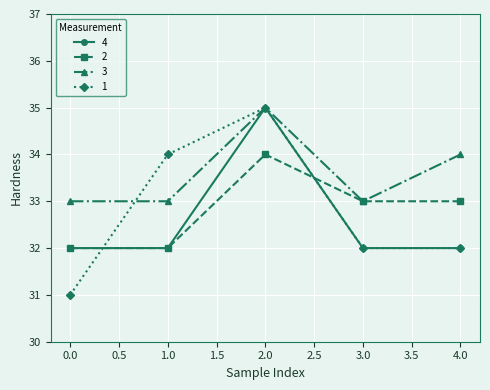

How many distinct data groups are displayed?

4